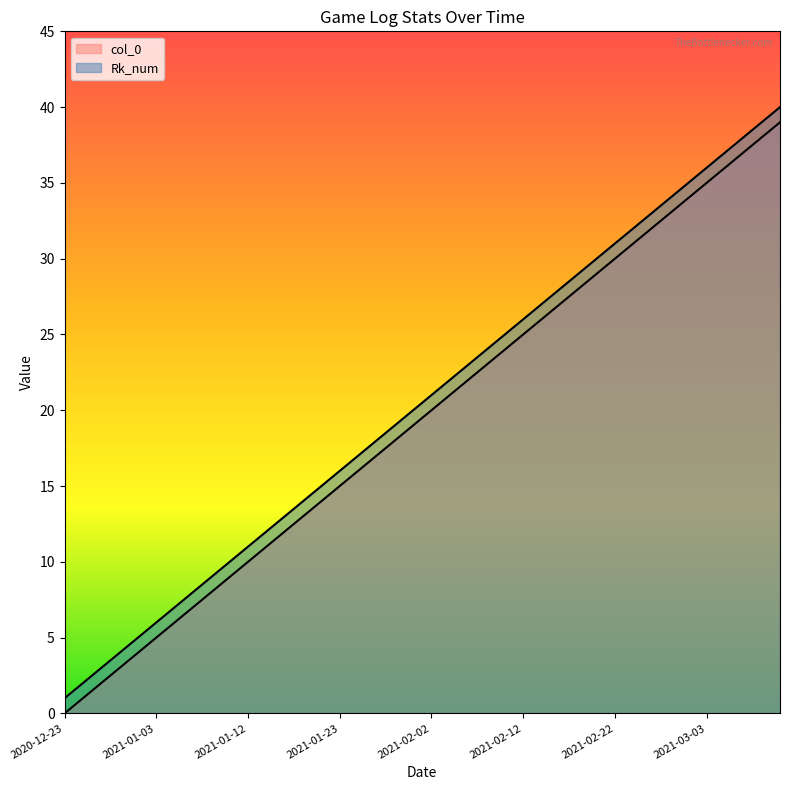

At which category is the sum across all series the highest?

2021-03-18